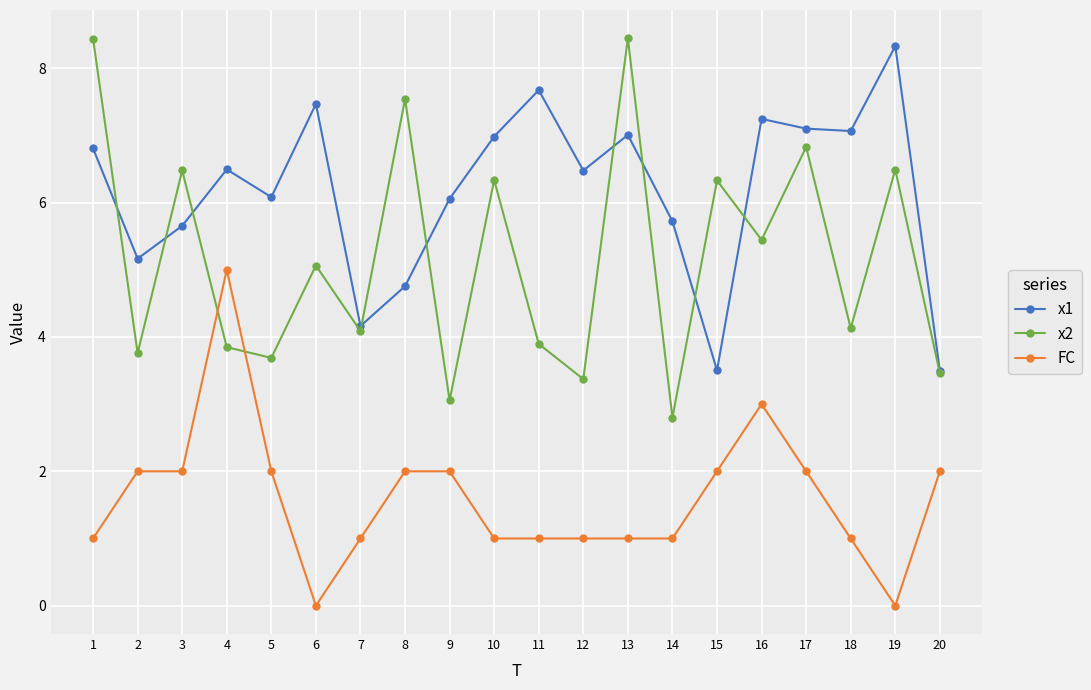

True or false: x1 has more than 1 interior local peaks.

True